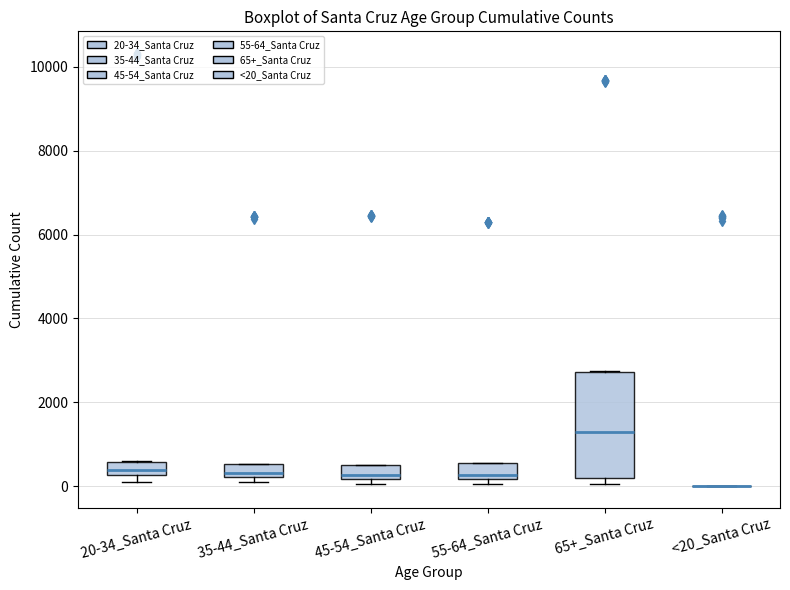

Which box is the tallest, from its lower edge to its upper edge?

65+_Santa Cruz